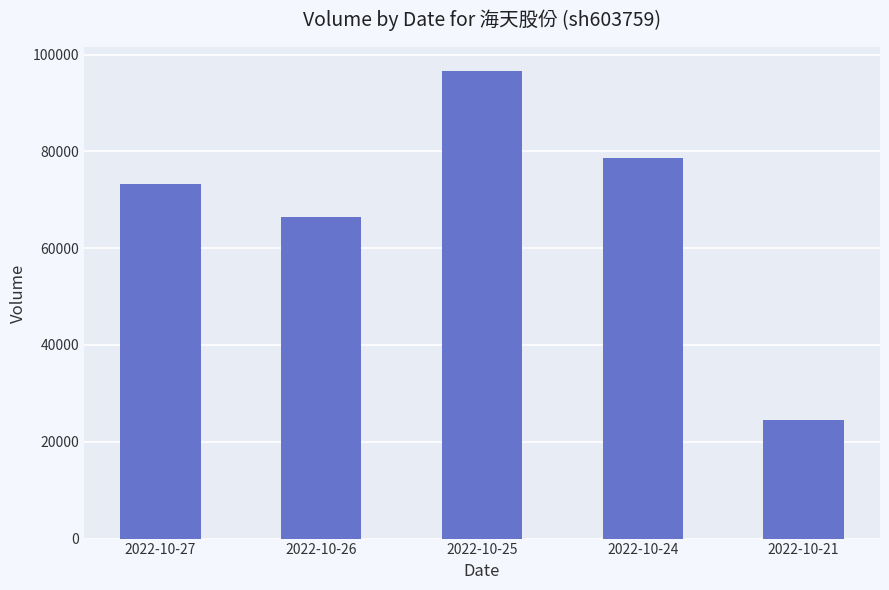

Approximately how many times larger is the value at 2022-10-21 compared to 2022-10-25?

0.3